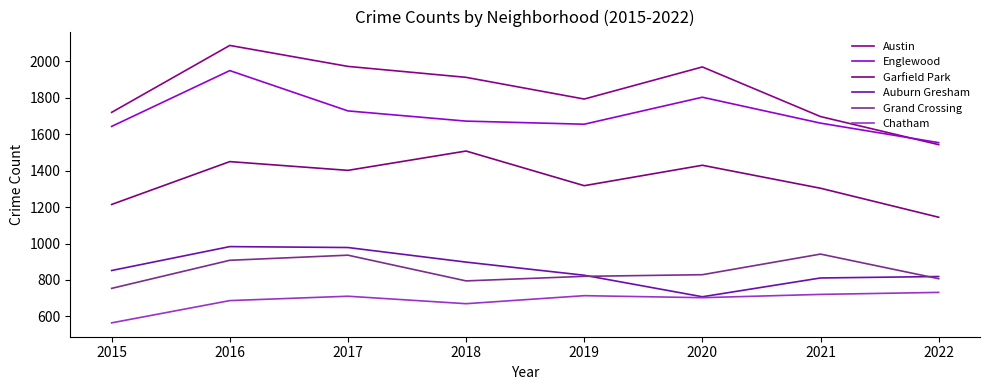

Is this an area chart (filled region under the line)?

No